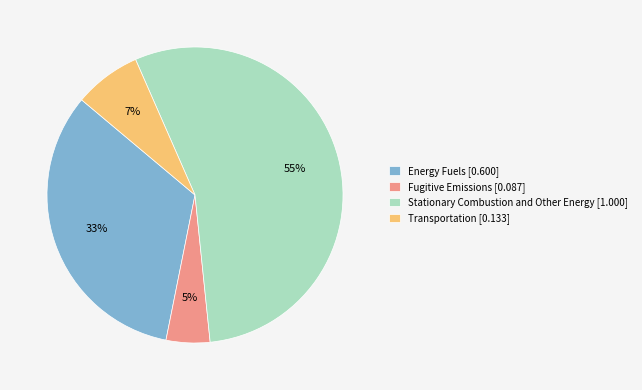

Do Energy Fuels [0.600] and Fugitive Emissions [0.087] together represent more than half of the pie?

No